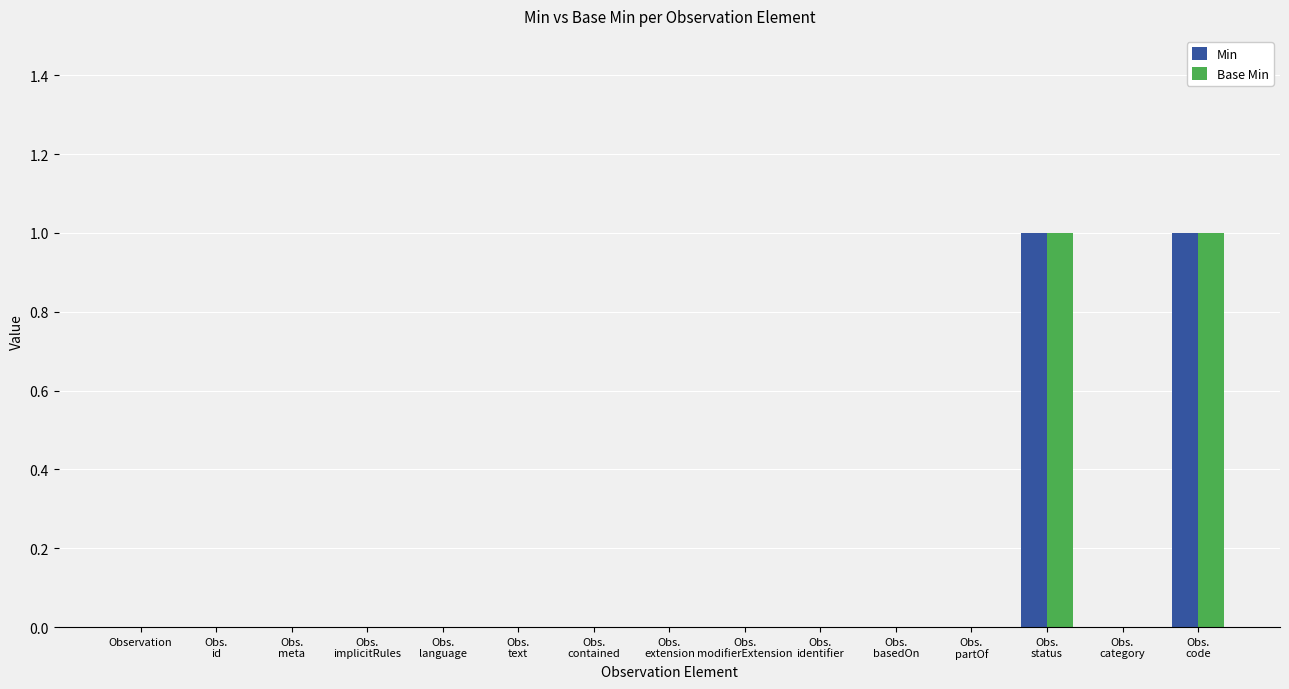

What is the difference between the Base Min values at Obs.
status and Observation?

1